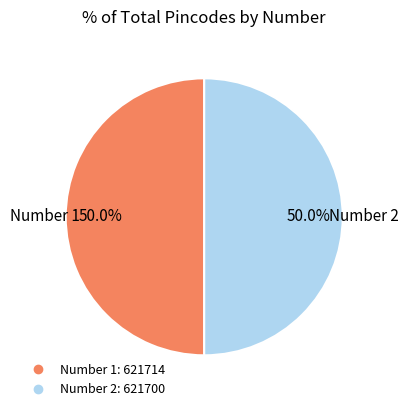

Which slice is the smallest?

2